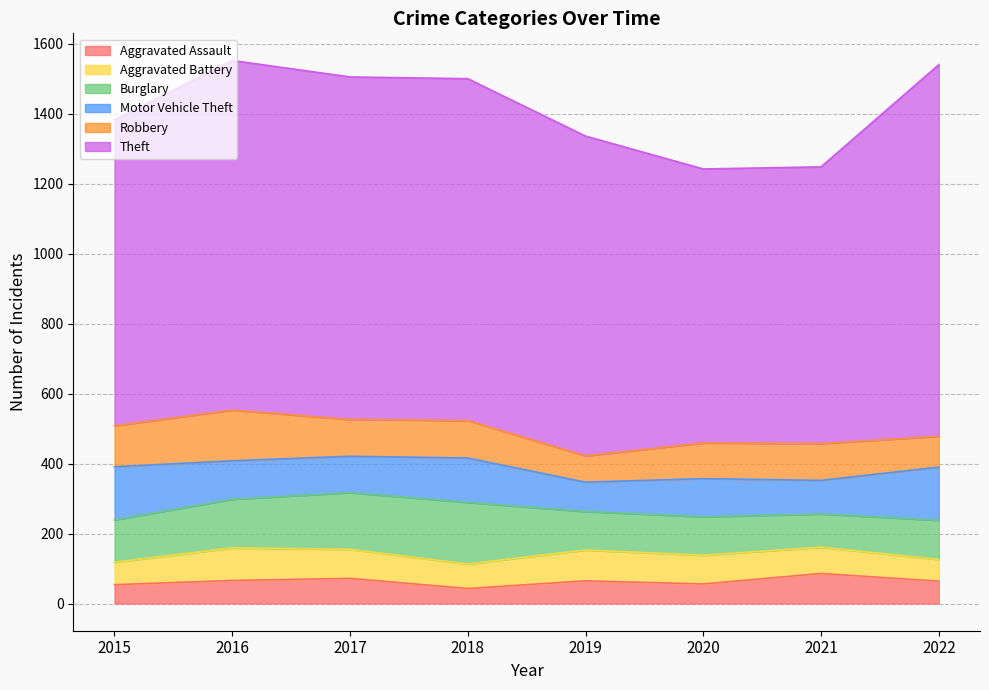

What is the sum of the Burglary values at 2015 and 2022?

233